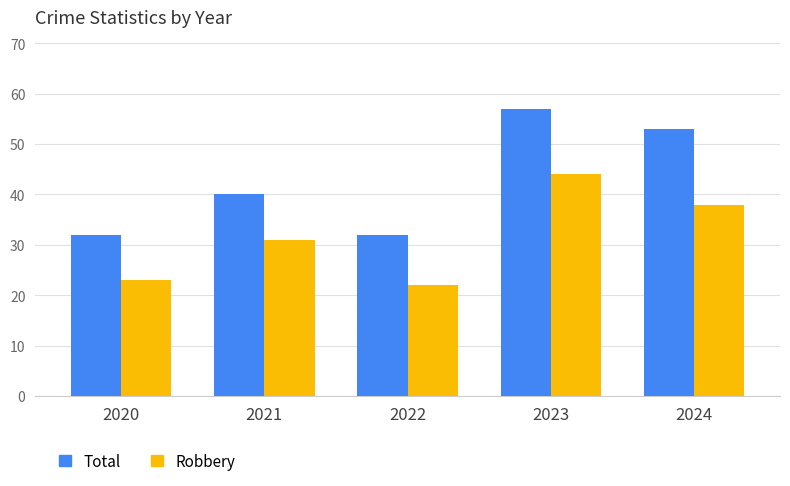

How many data points in Total are less than 40?

2